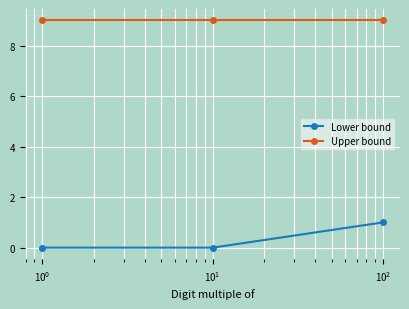

Which series has the largest total across all categories?

Upper bound